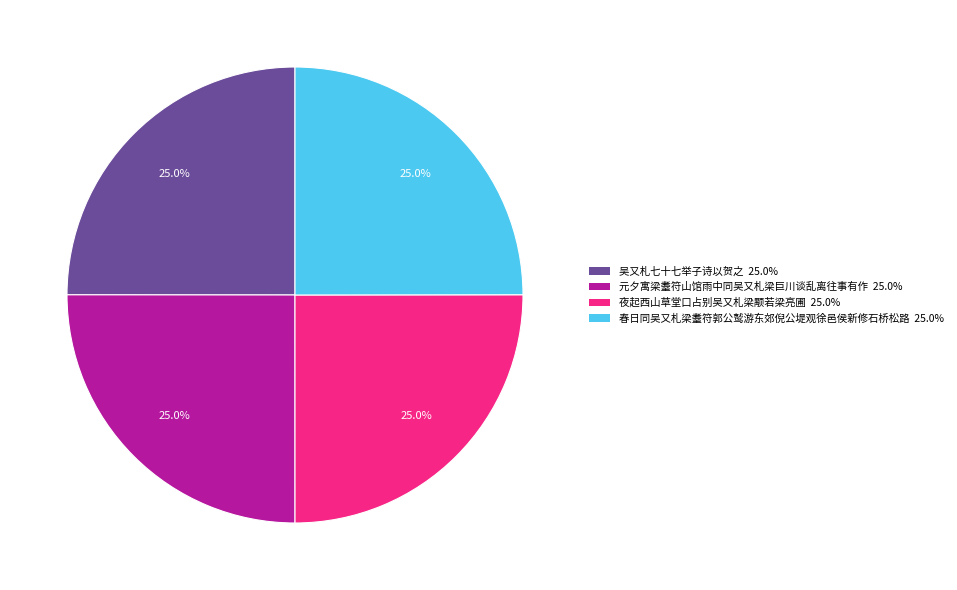

Approximately how many times larger is the value at 吴又札七十七举子诗以贺之 25.0% compared to 夜起西山草堂口占别吴又札梁颙若梁亮圃 25.0%?

1.0